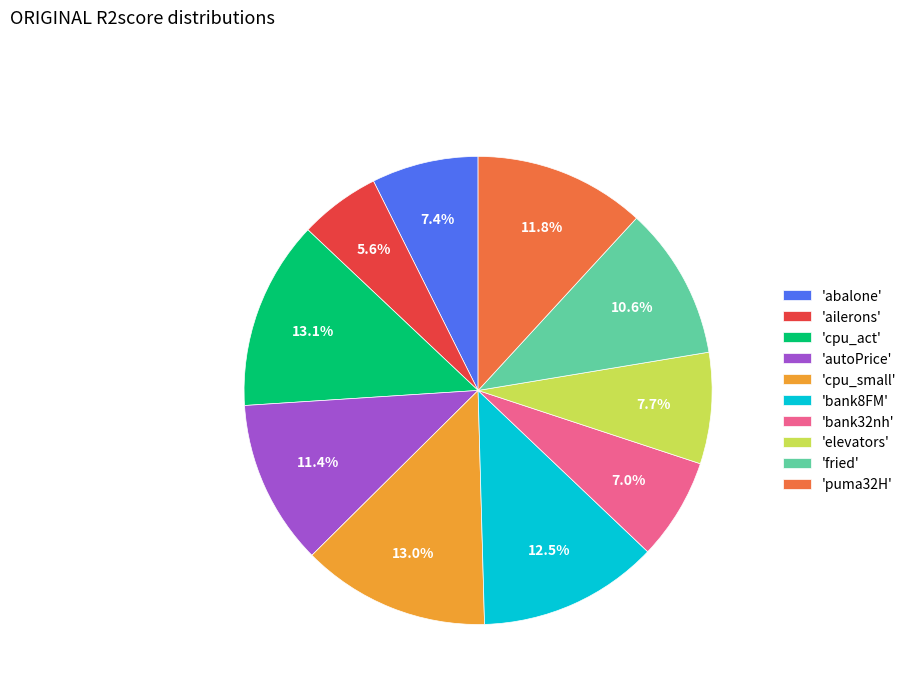

How many slices are in this pie chart?

10